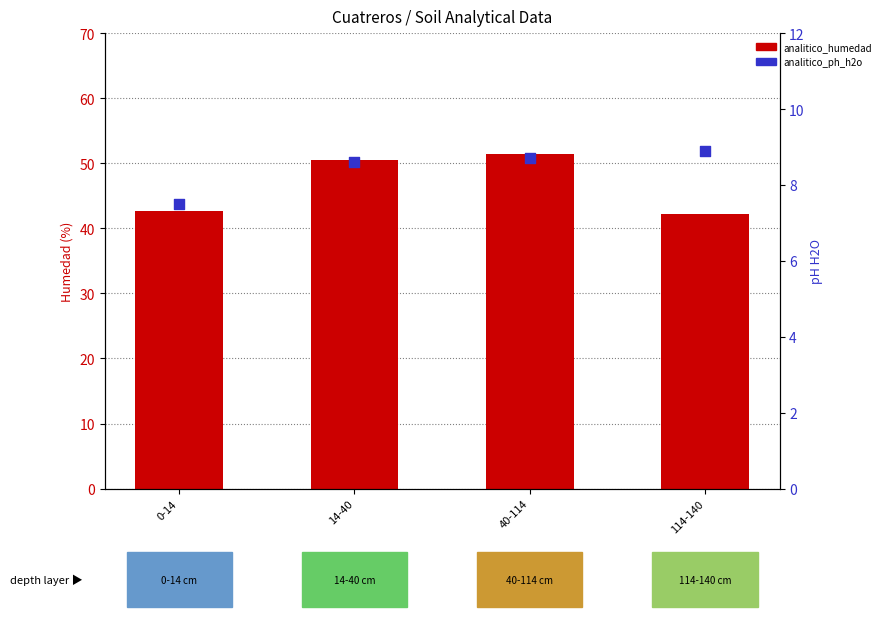

What are all the series names shown in the legend?

analitico_humedad, analitico_ph_h2o